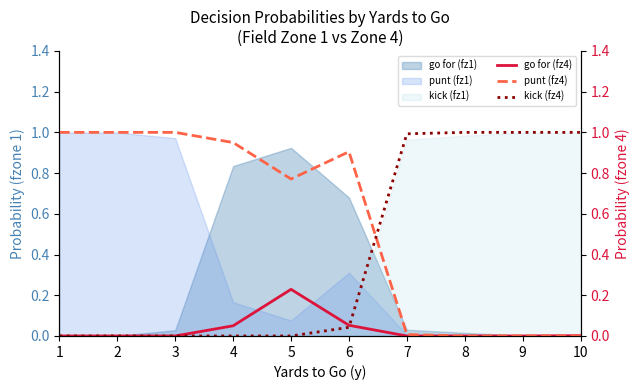

Where is punt (fz4) nearest to the value 0?

8